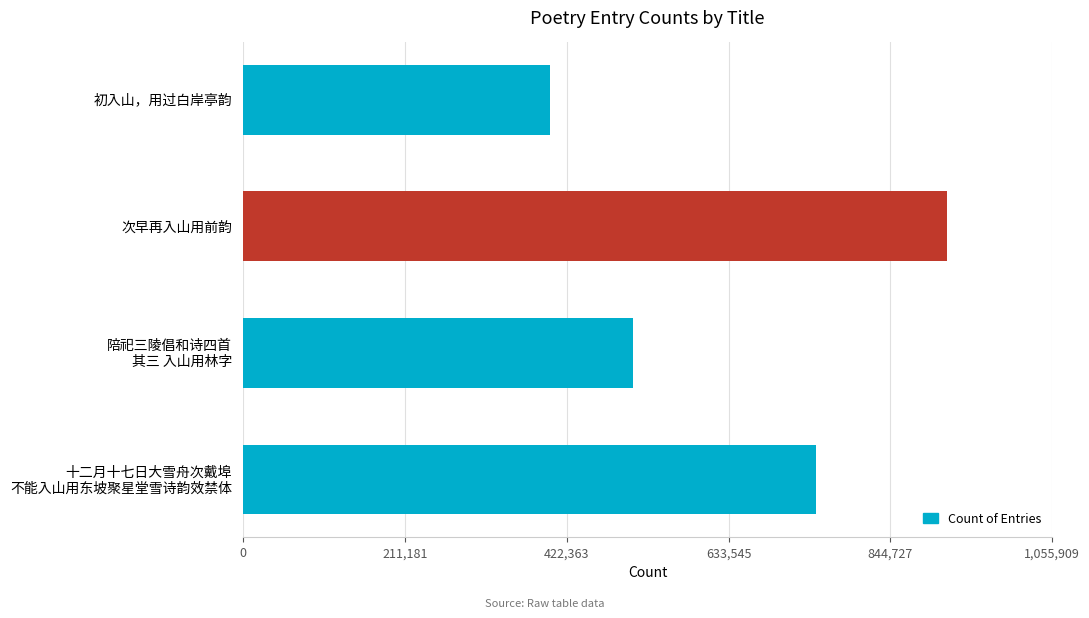

Read the value at 初入山，用过白岸亭韵.

400350